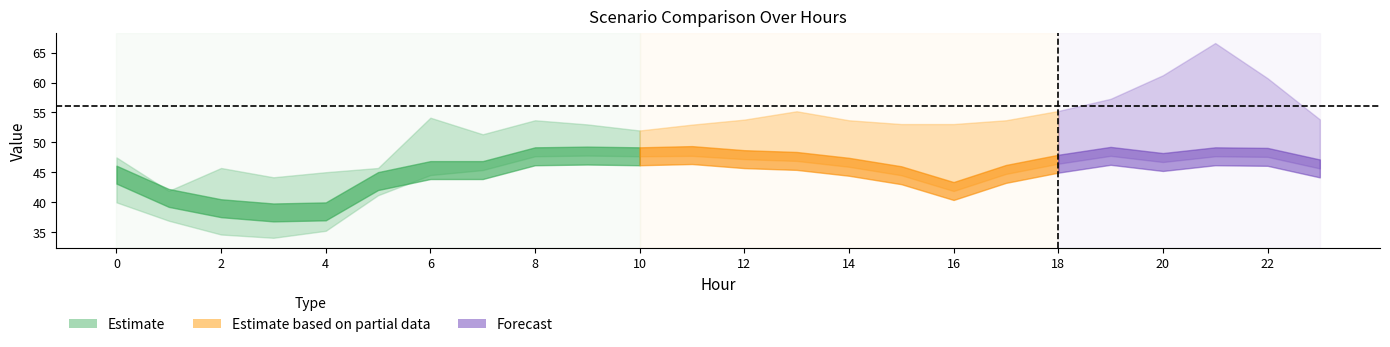

At which category is the sum across all series the highest?

21